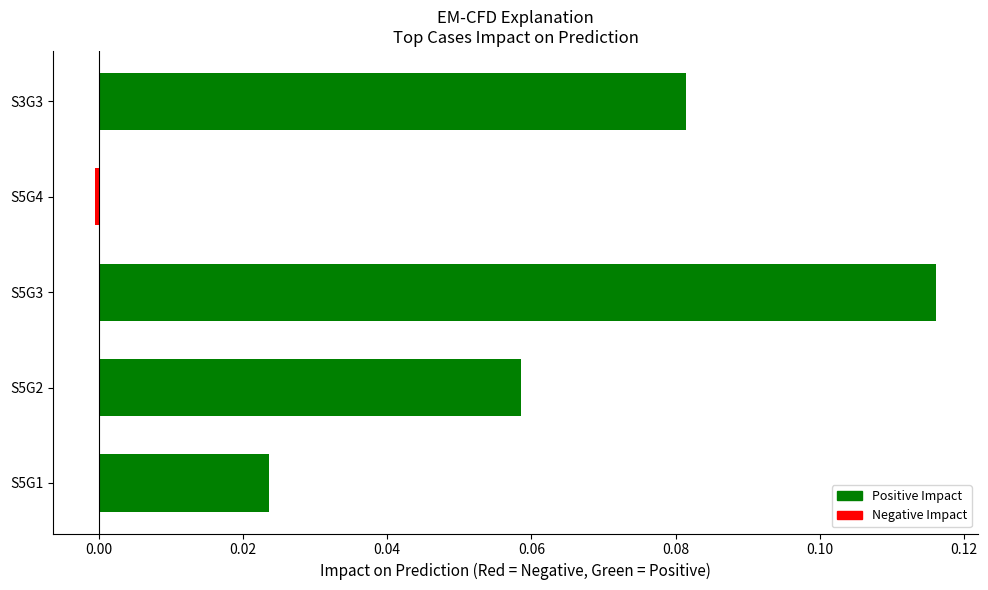

List the labels in order of value, largest first.

S5G3, S3G3, S5G2, S5G1, S5G4